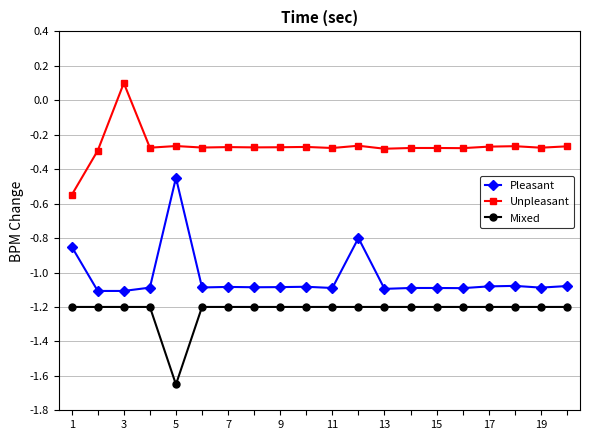

True or false: Pleasant and Mixed intersect in this chart.

False